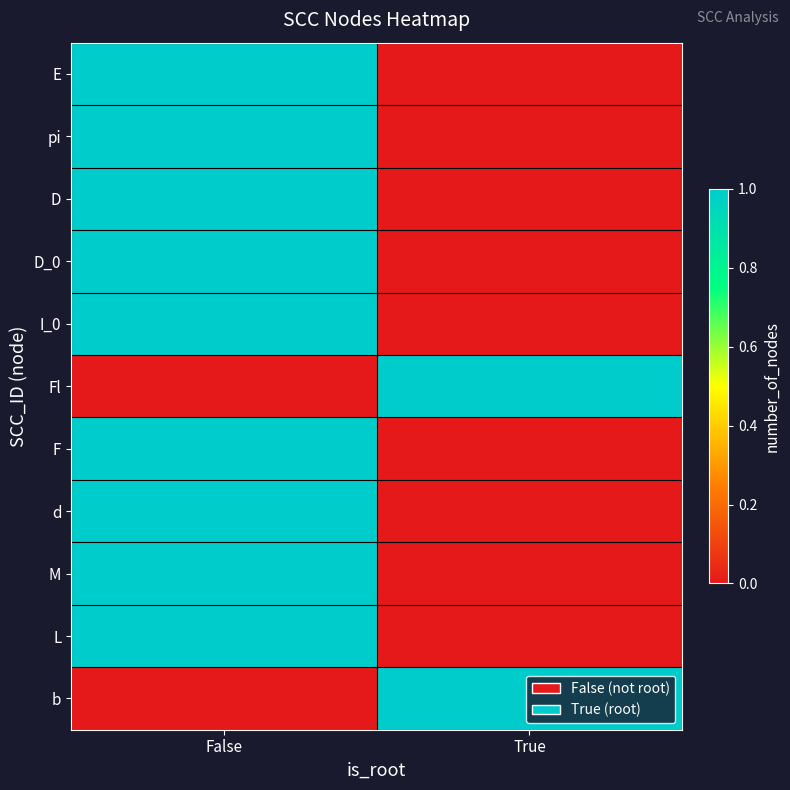

What is the difference between the highest and lowest values at True?

1